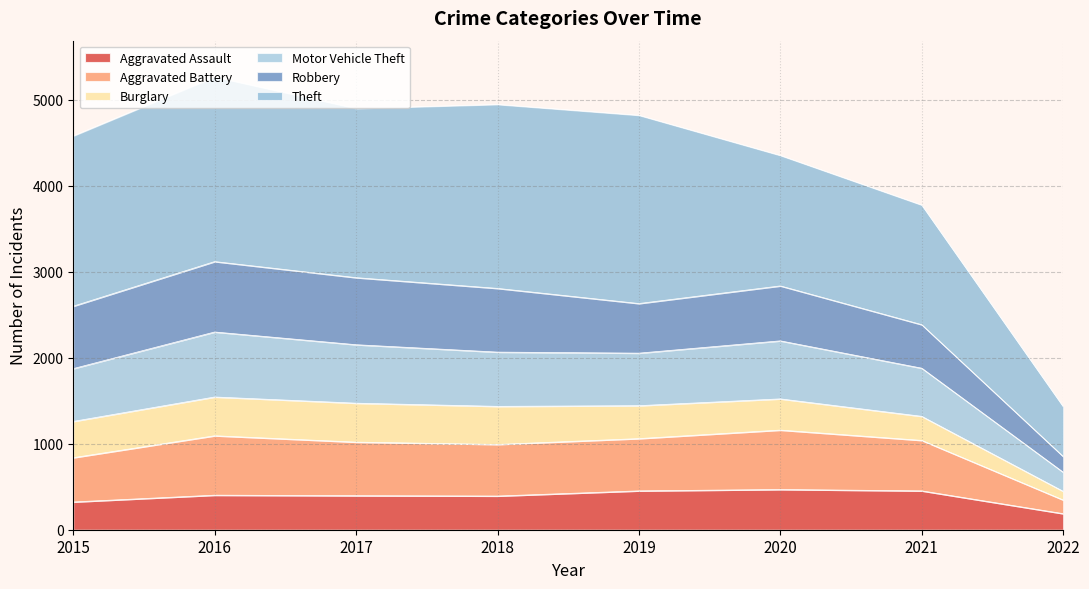

True or false: Motor Vehicle Theft and Aggravated Battery cross at least once.

False